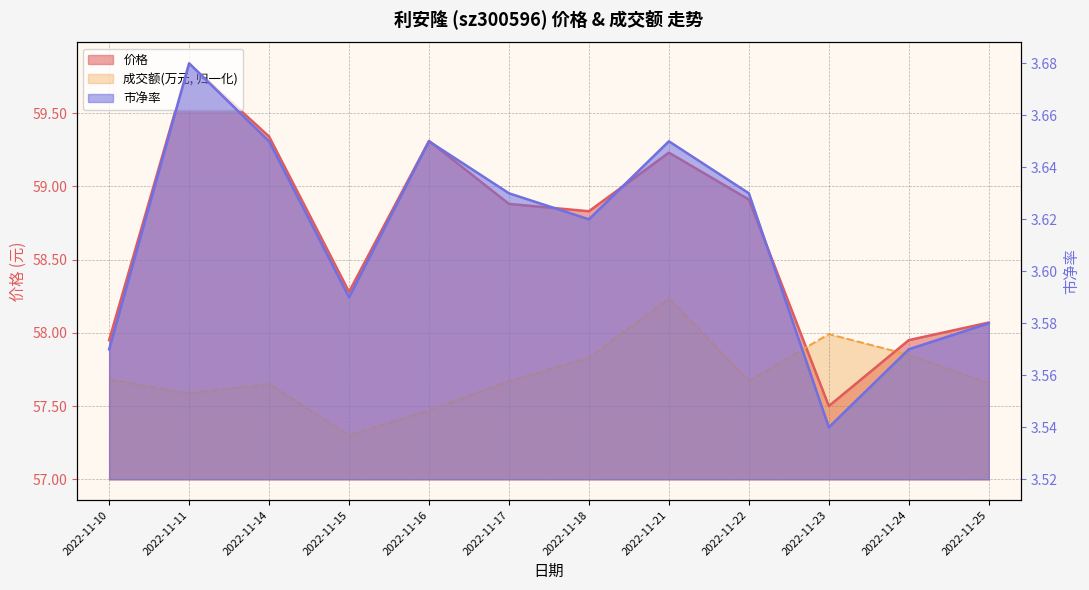

Between 2022-11-10 and 2022-11-18, which series saw the biggest shift?

价格